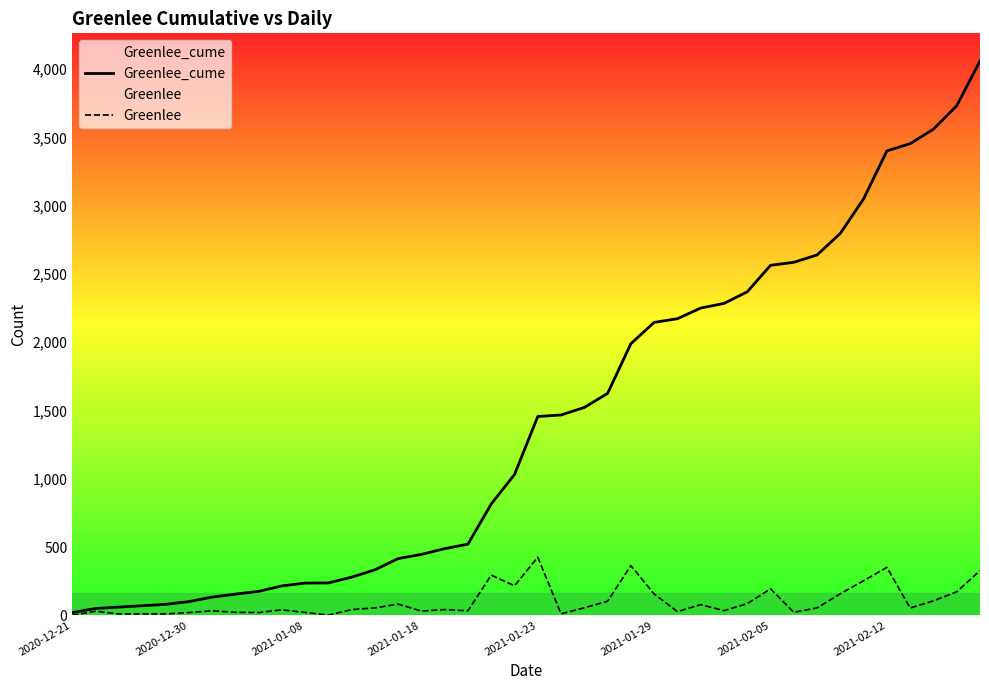

What is the maximum value shown in the chart?

4059